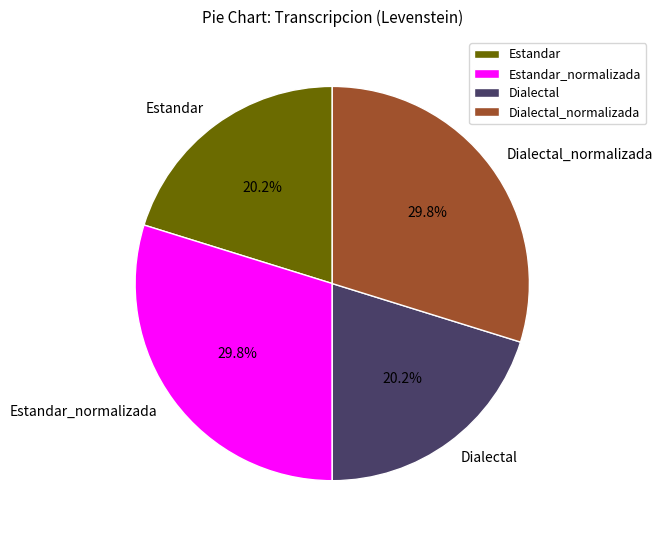

Combined, what portion of the pie is Estandar and Estandar_normalizada?

50.0%